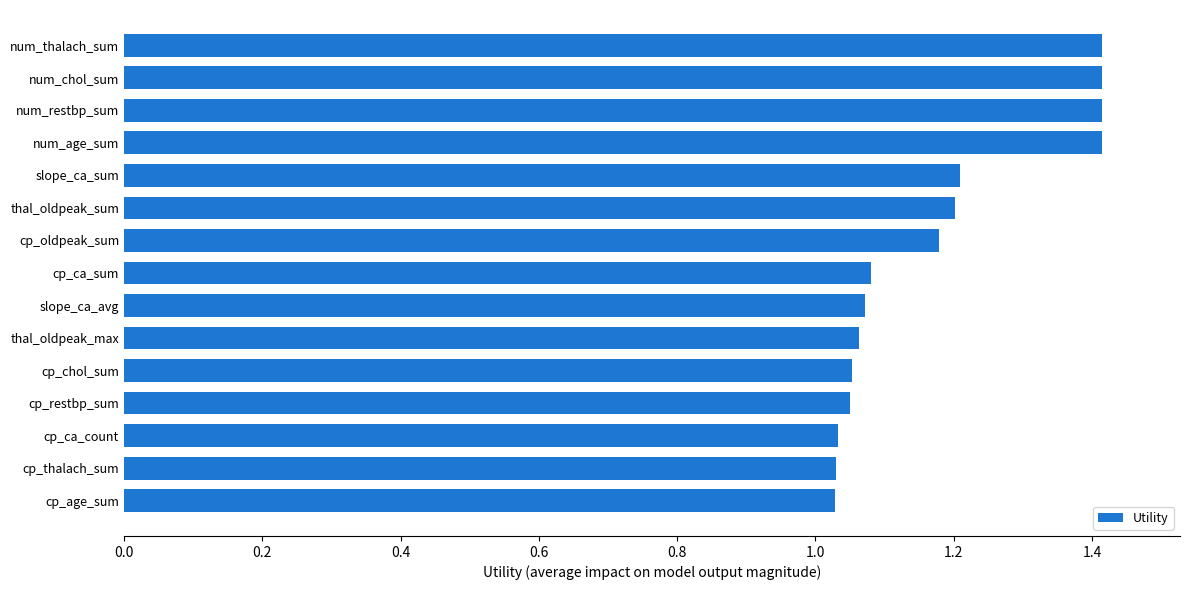

Does the chart contain stacked bars?

No